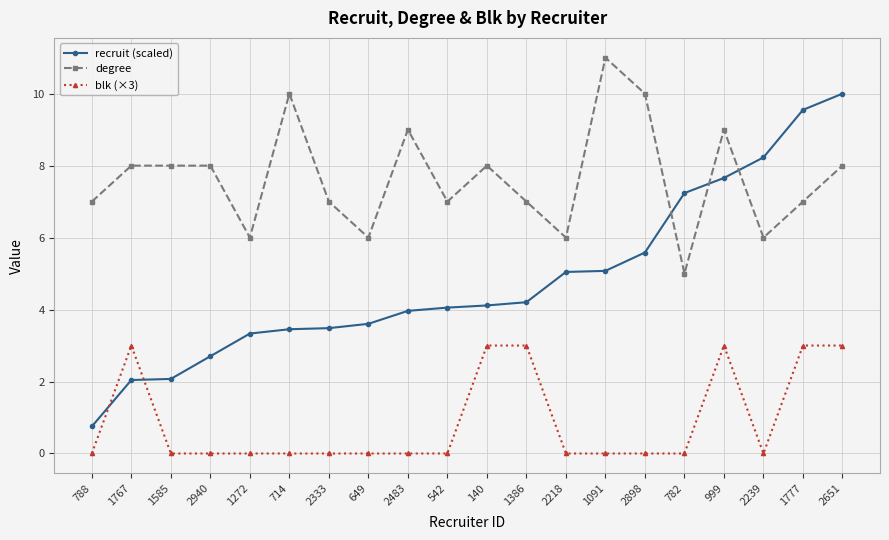

What value does the degree series have at 2940?

8.0